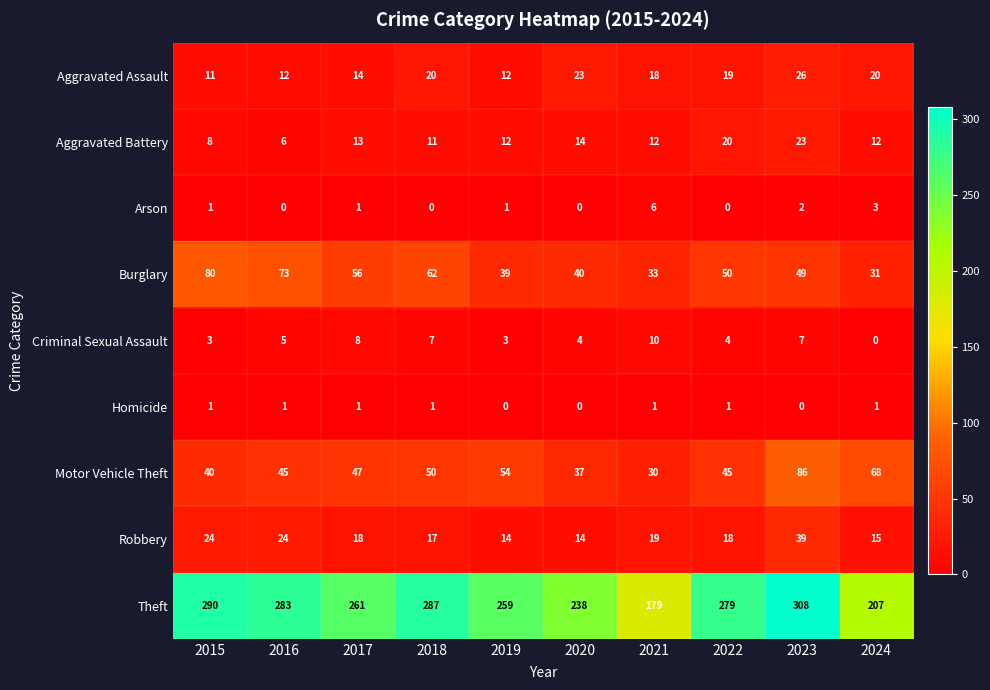

What is the total value across all series at 2024?

357